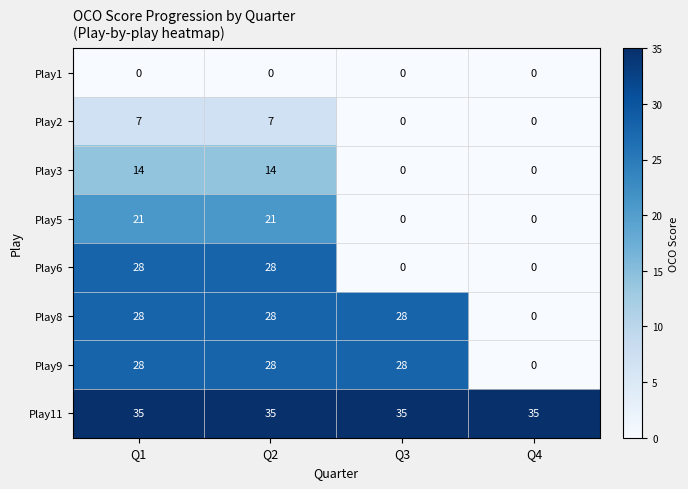

What is the difference between the highest and lowest values at Q1?

35